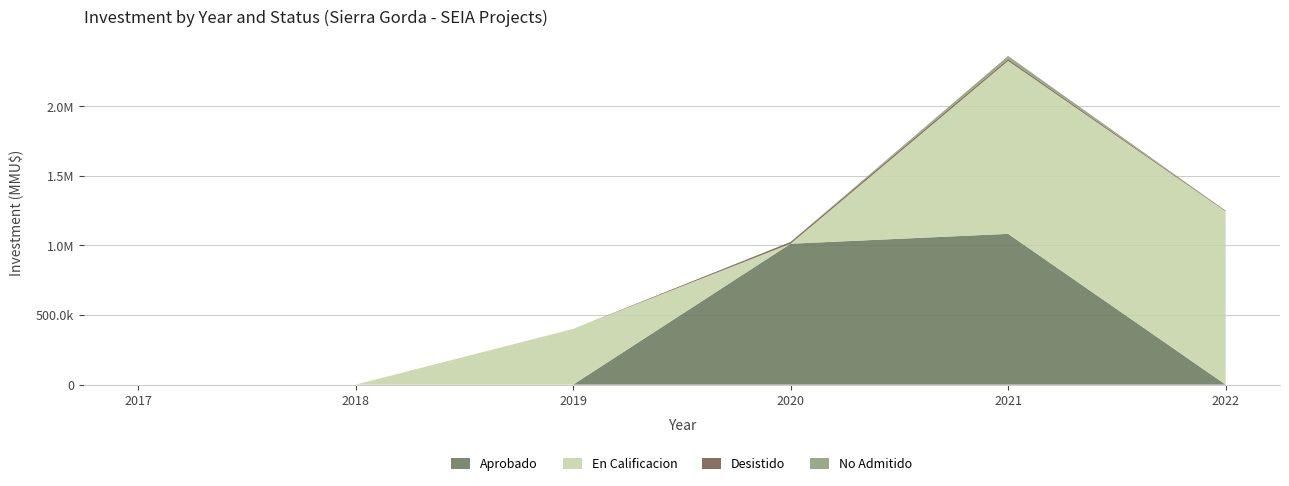

Reading right to left, extract all data points from this chart.

Aprobado: 0	1083539	1012610	50	0	0
En Calificacion: 1245581	1242720	0	400000	0	0
Desistido: 4700	13000	13050	0	0	0
No Admitido: 0	22720	0	0	0	0